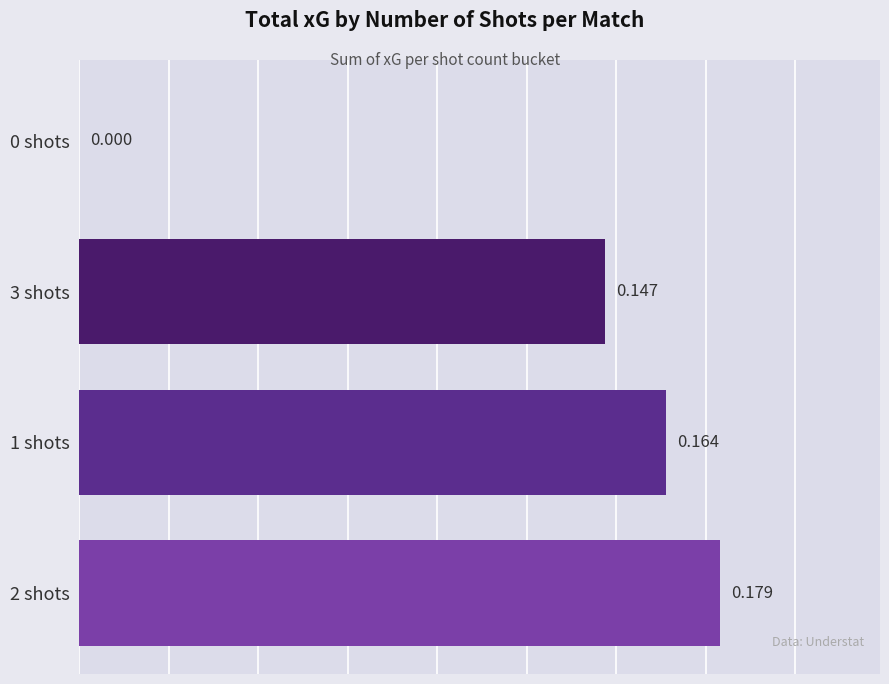

How many series are shown in this chart?

1